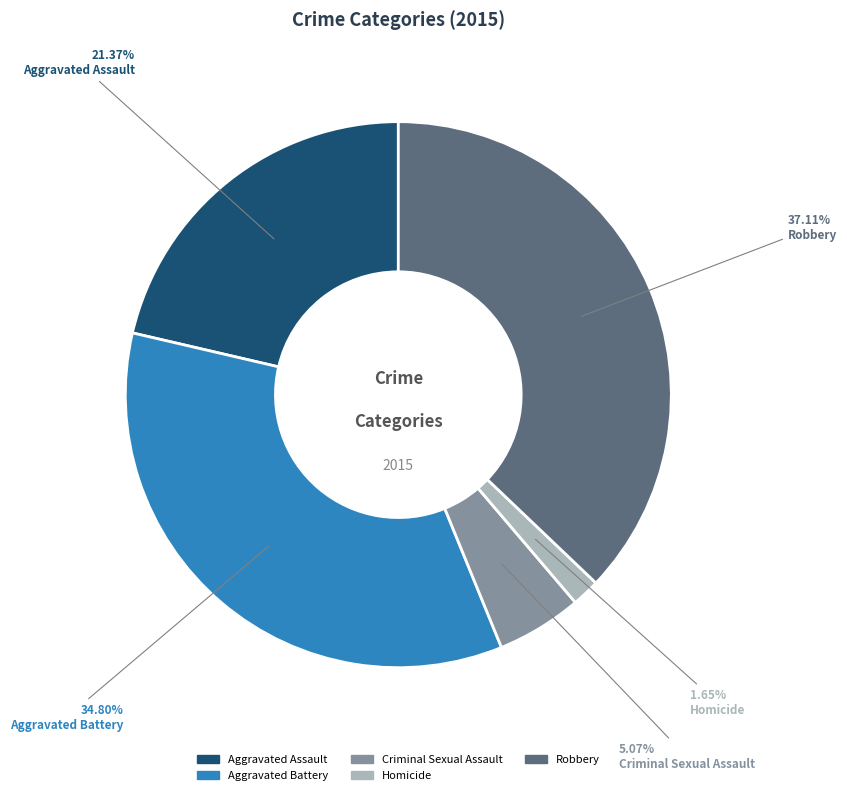

Count the number of slices in the pie.

5